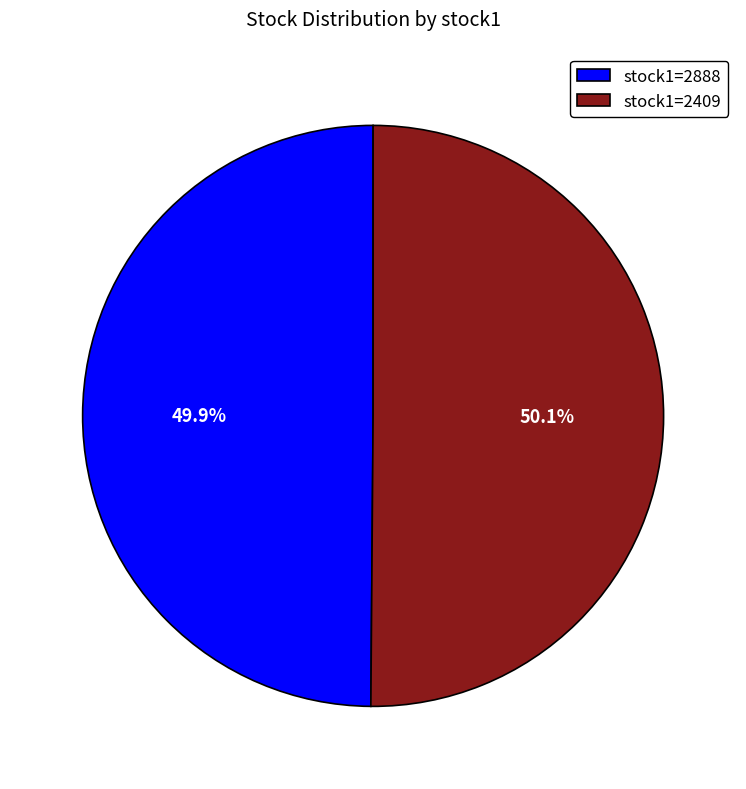

Is there a majority slice in this chart?

Yes